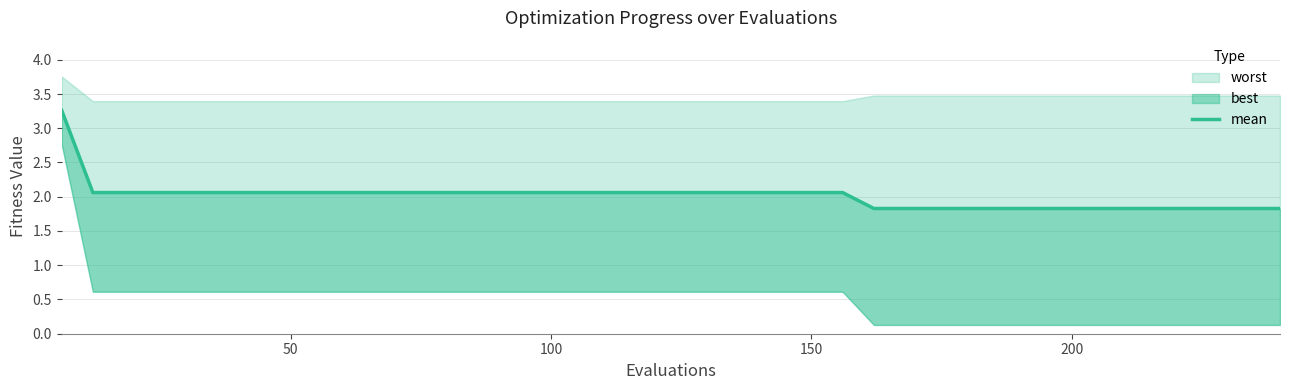

What is the sum of all values?

80.4